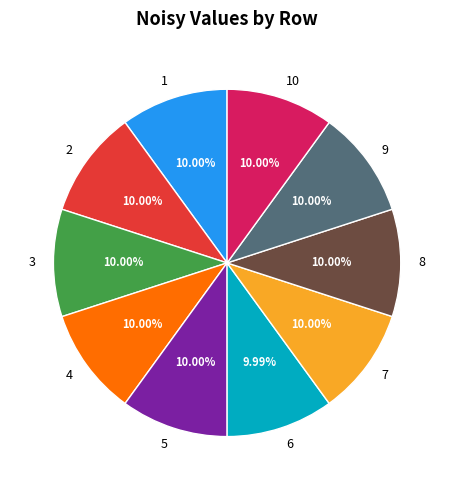

What is the ratio of the value at 6 to the value at 8?

1.0